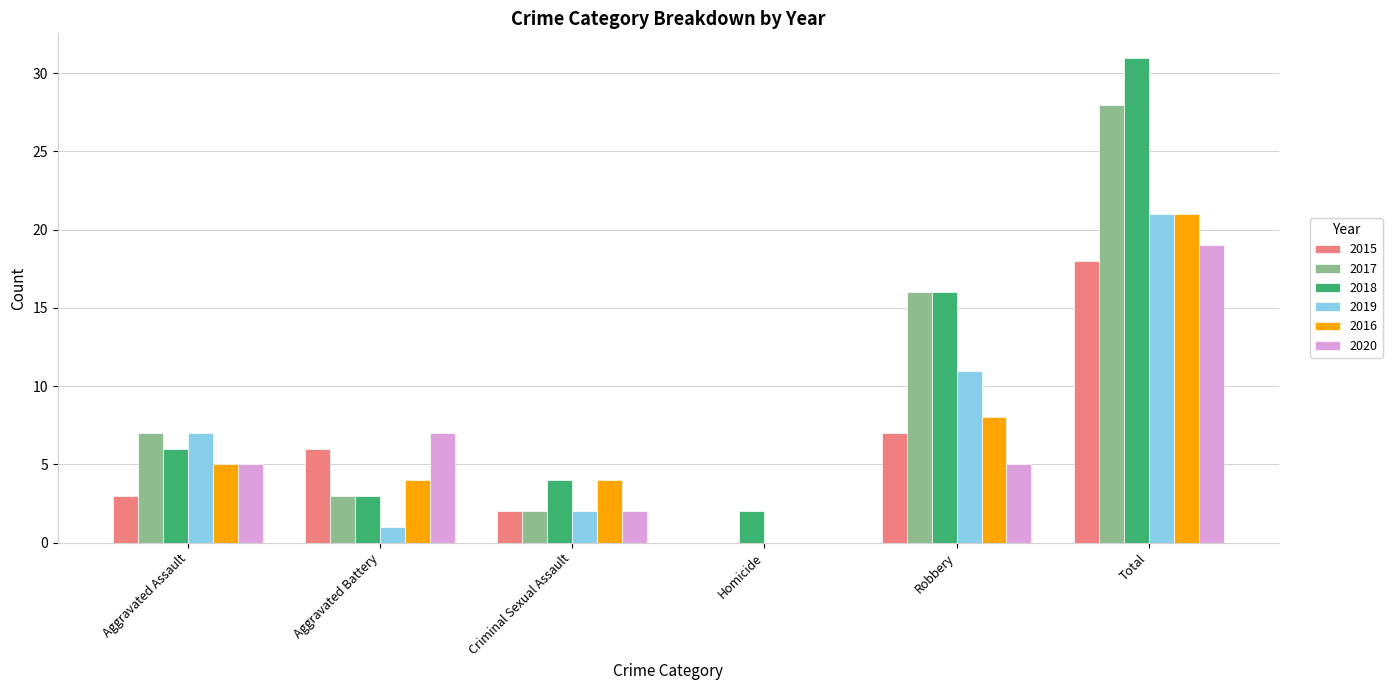

Is it true that 2017 equals 17 at Homicide?

False